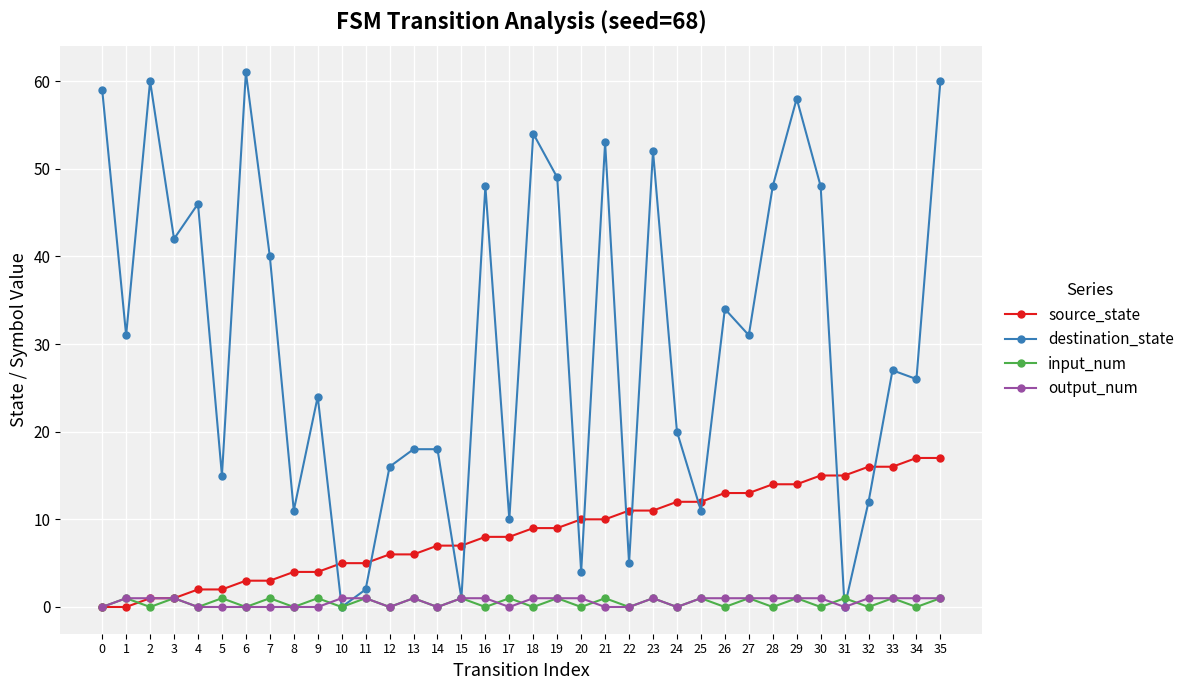

What are all the series names shown in the legend?

source_state, destination_state, input_num, output_num